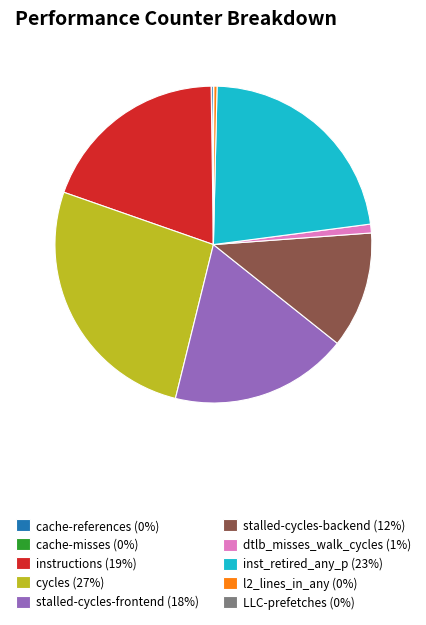

Is there a majority slice in this chart?

No